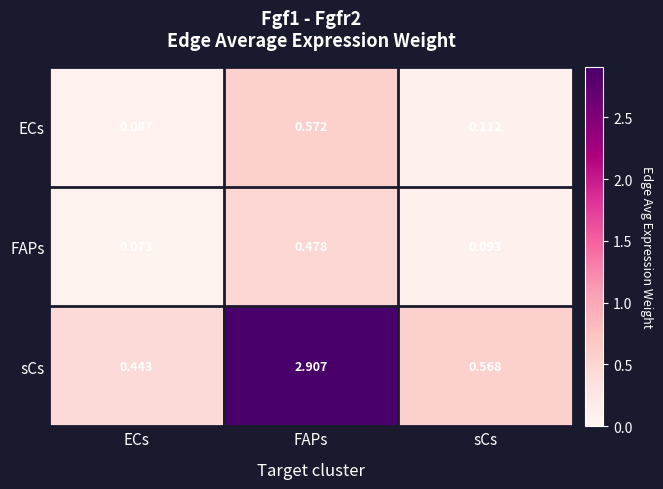

Which series has the widest spread of values?

sCs